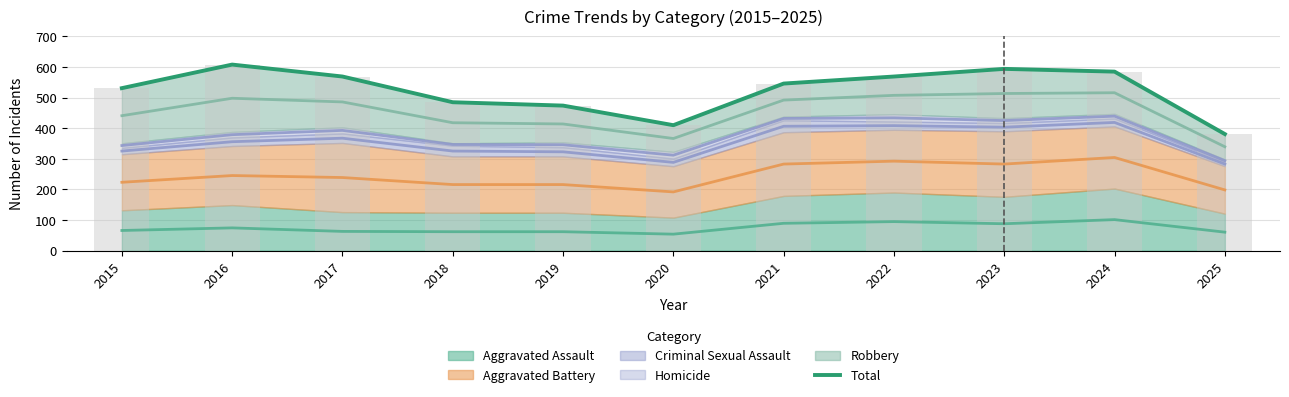

Approximately how many times larger is the value at 2021 compared to 2016?

0.9